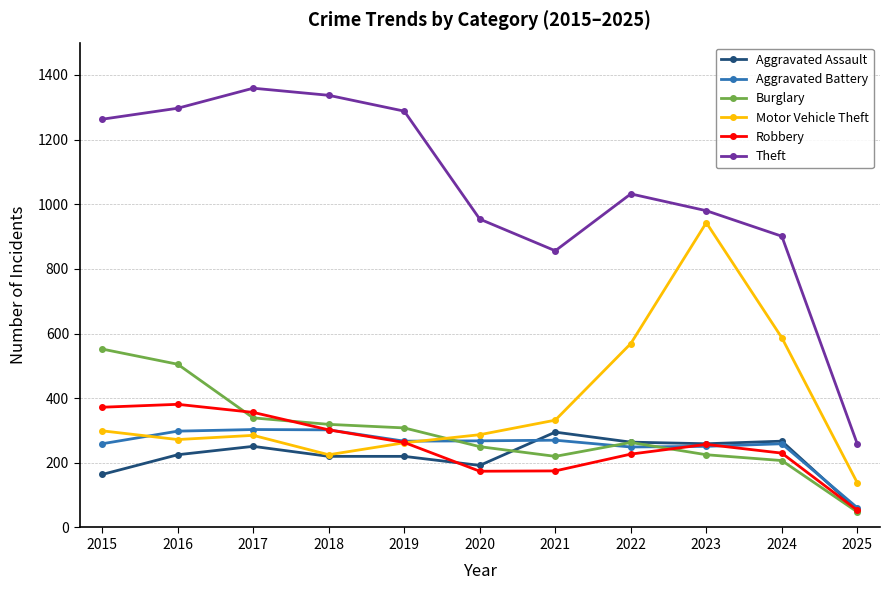

Which series has the largest total across all categories?

Theft